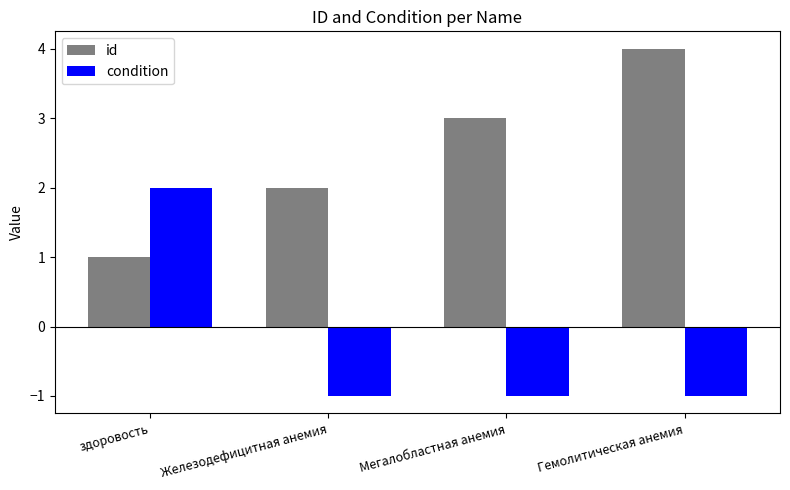

Reading right to left, list all the values displayed in this chart.

id: 4	3	2	1
condition: -1	-1	-1	2